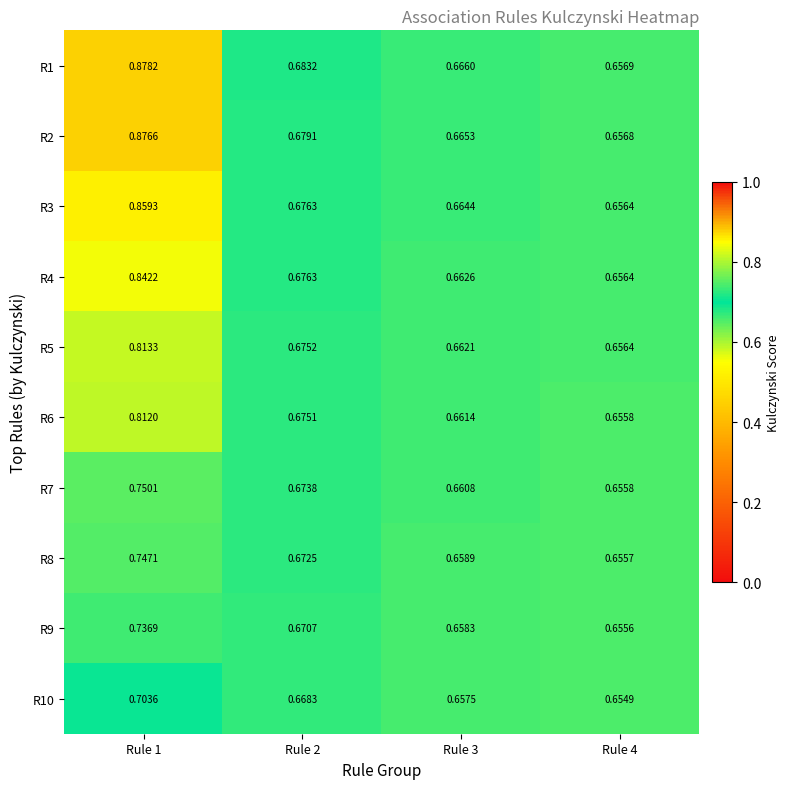

Is the value of R5 at Rule 2 greater than the value of R4 at Rule 1?

No